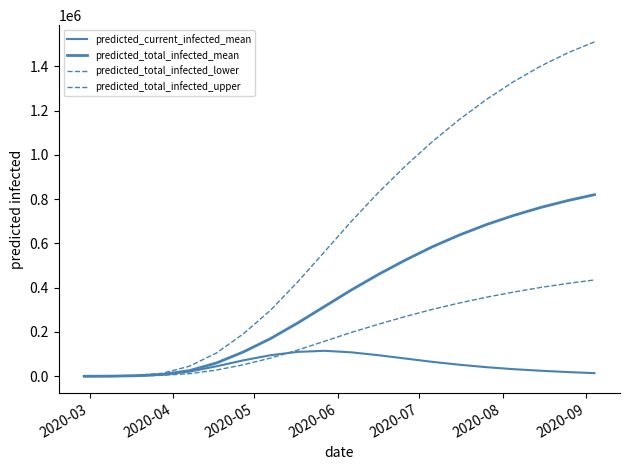

Does the chart display data point markers on the line(s)?

No